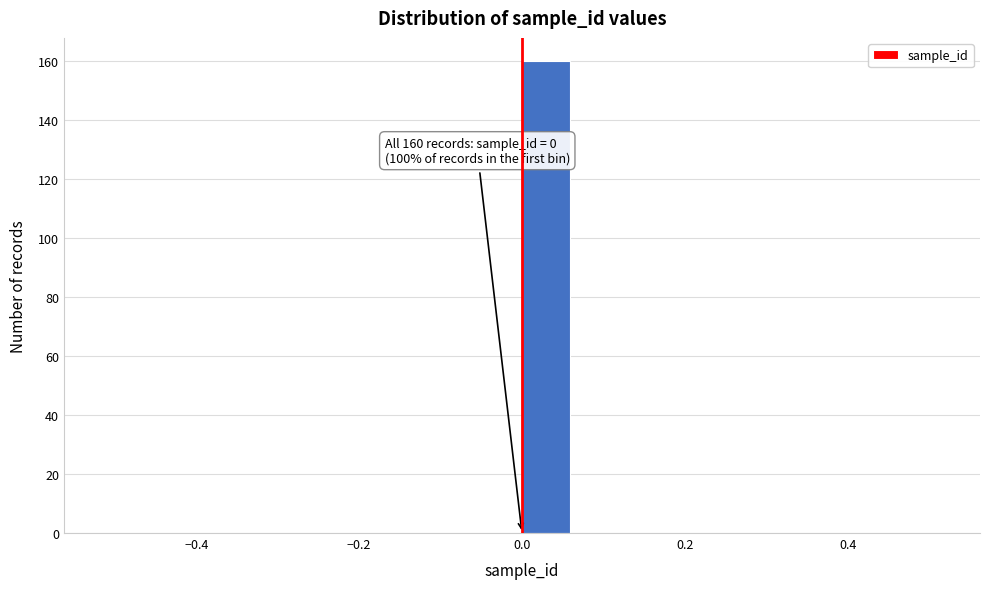

Around what value on the x-axis is the tallest bar? Give the approximate position of its centre, as read against the axis.

0.02